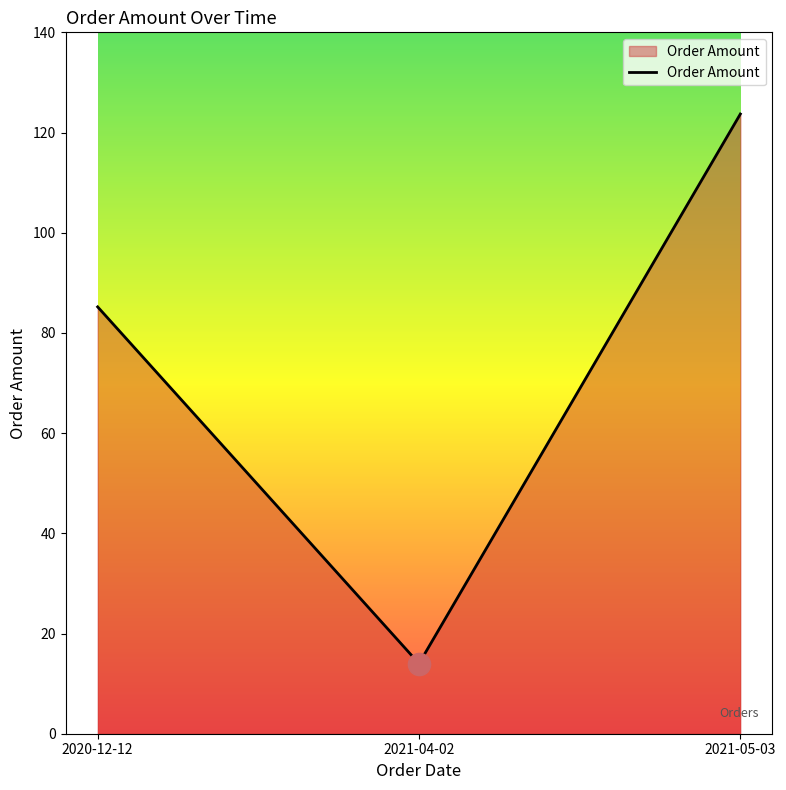

What is the maximum value shown in the chart?

123.7